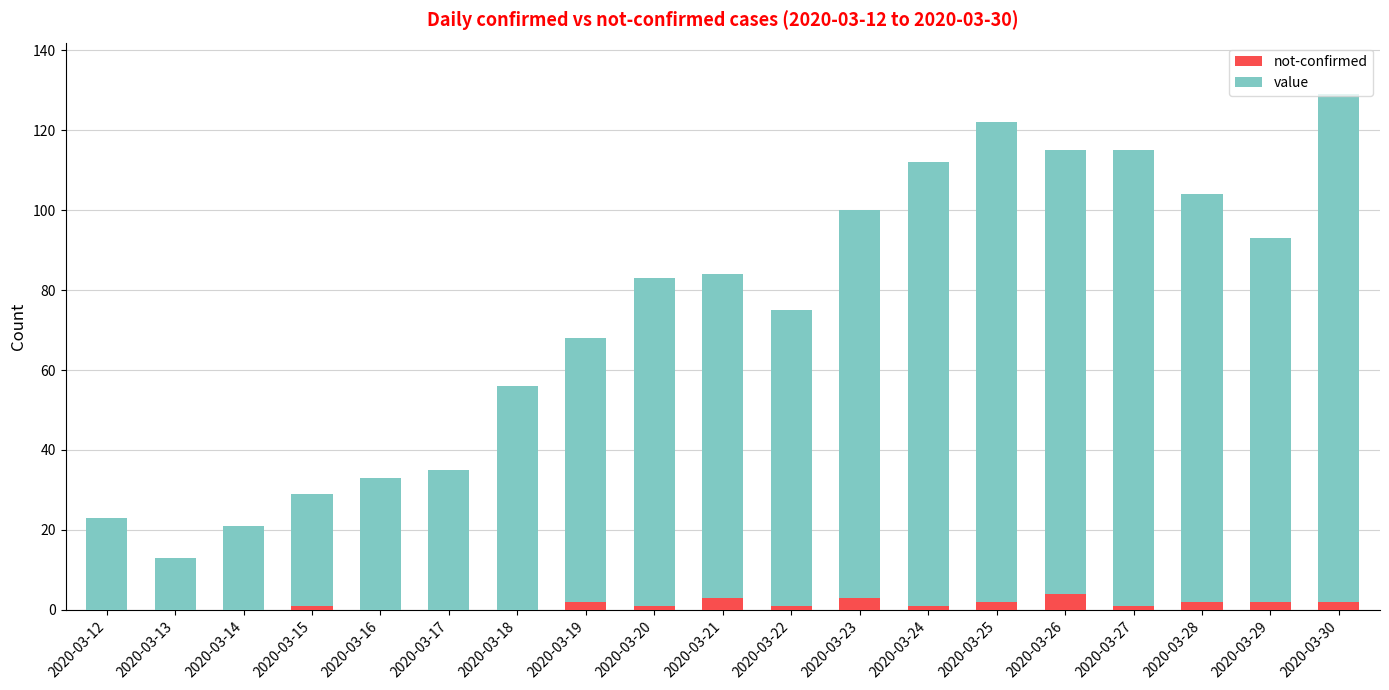

At which category is the sum across all series the highest?

2020-03-30